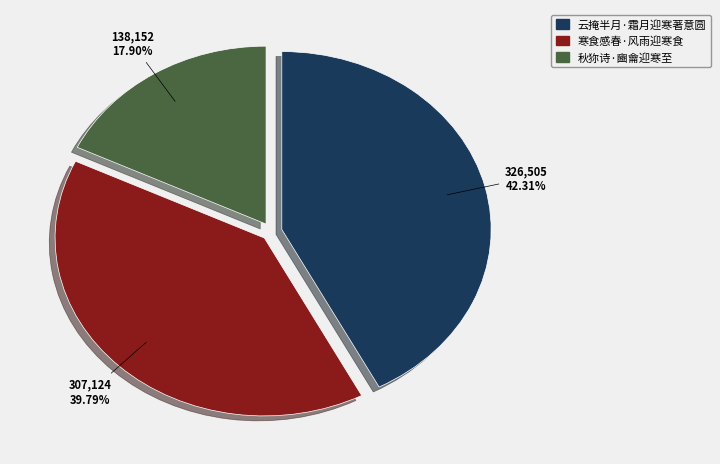

Rank the categories by value from lowest to highest.

秋狝诗·豳龠迎寒至, 寒食感春·风雨迎寒食, 云掩半月·霜月迎寒著意圆